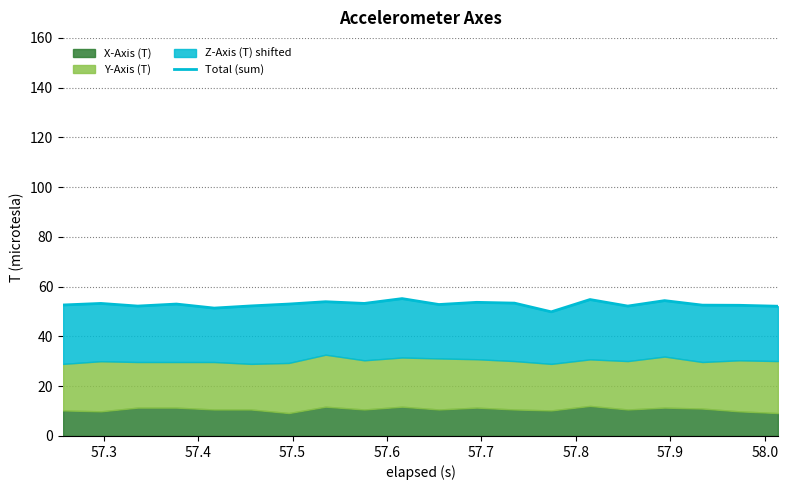

Does the chart display data point markers on the line(s)?

No